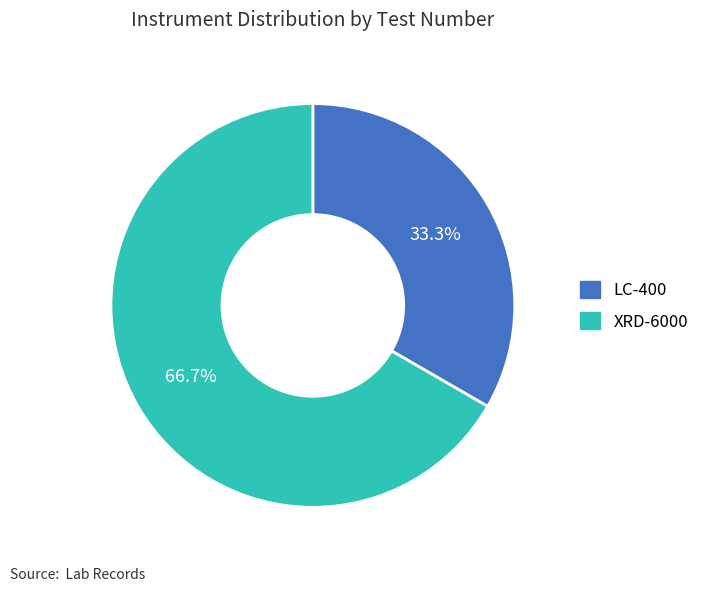

To the nearest percent, what is the average slice percentage?

50%